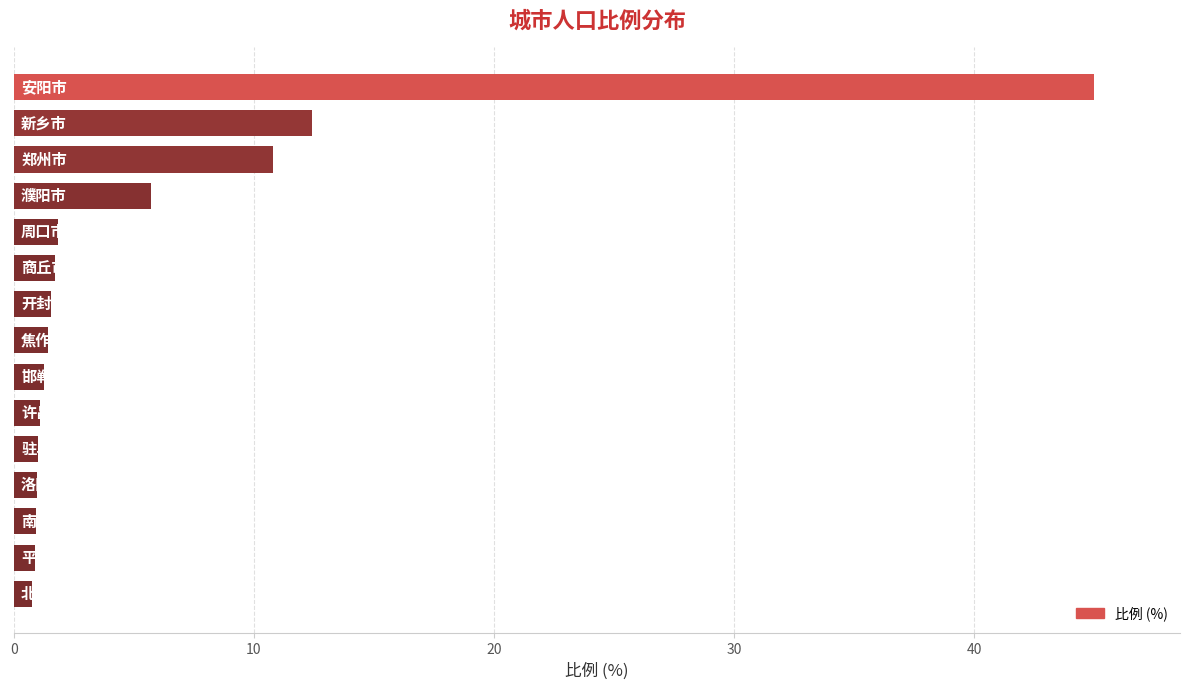

What is the difference between the maximum and second lowest values?

44.1